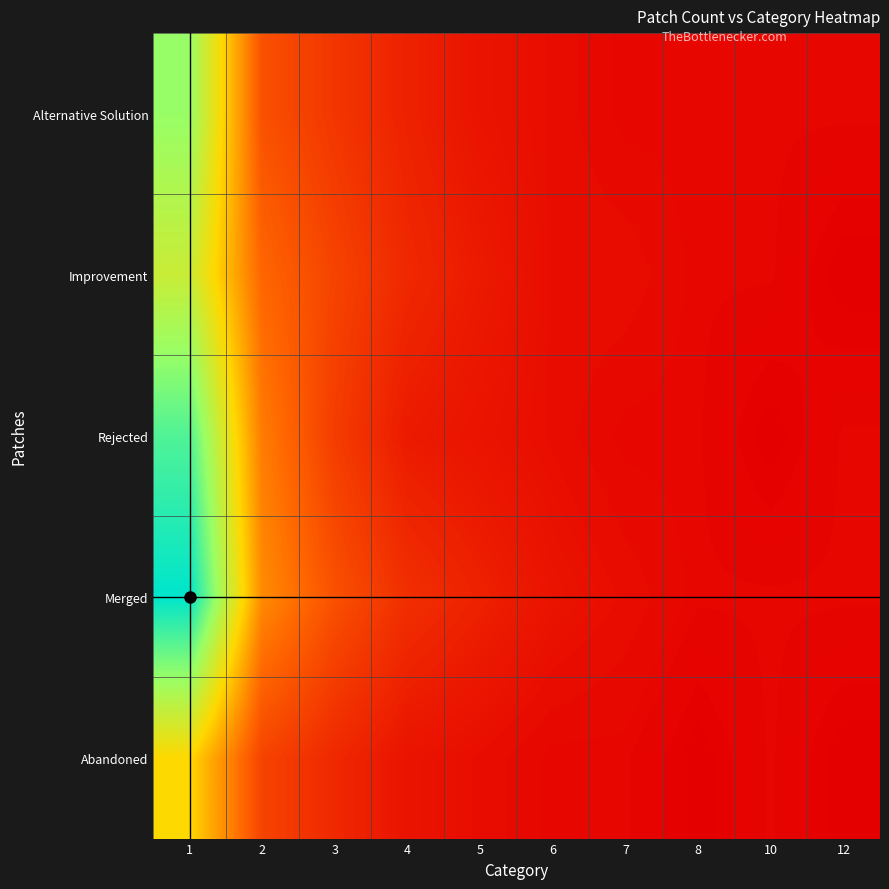

What is the spread (max minus min) of values at 10?

1